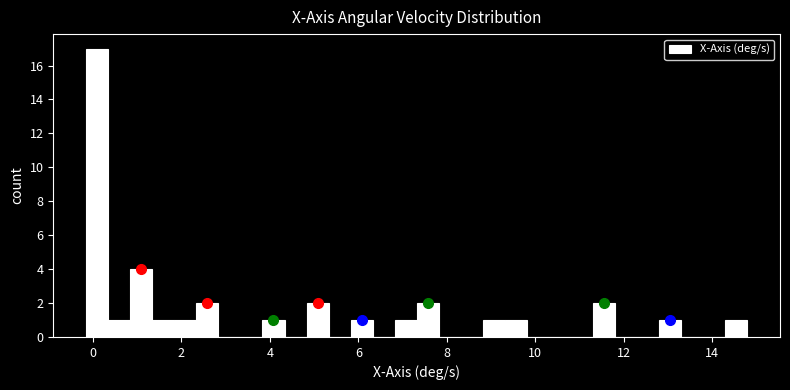

Around what value on the x-axis is the tallest bar? Give the approximate position of its centre, as read against the axis.

0.0